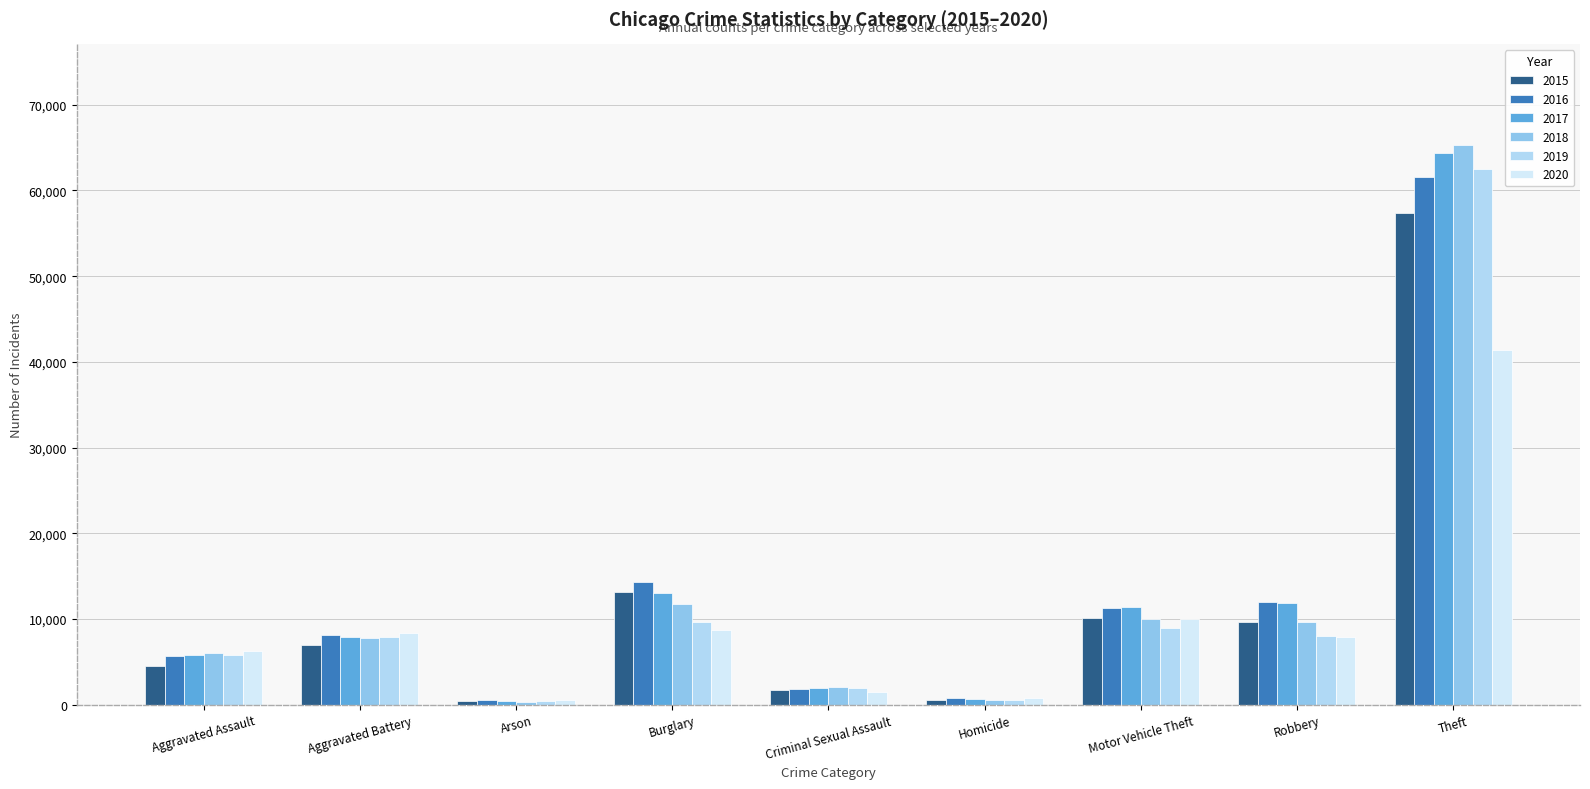

The value of 2017 at Aggravated Battery is 7845. True or false?

True